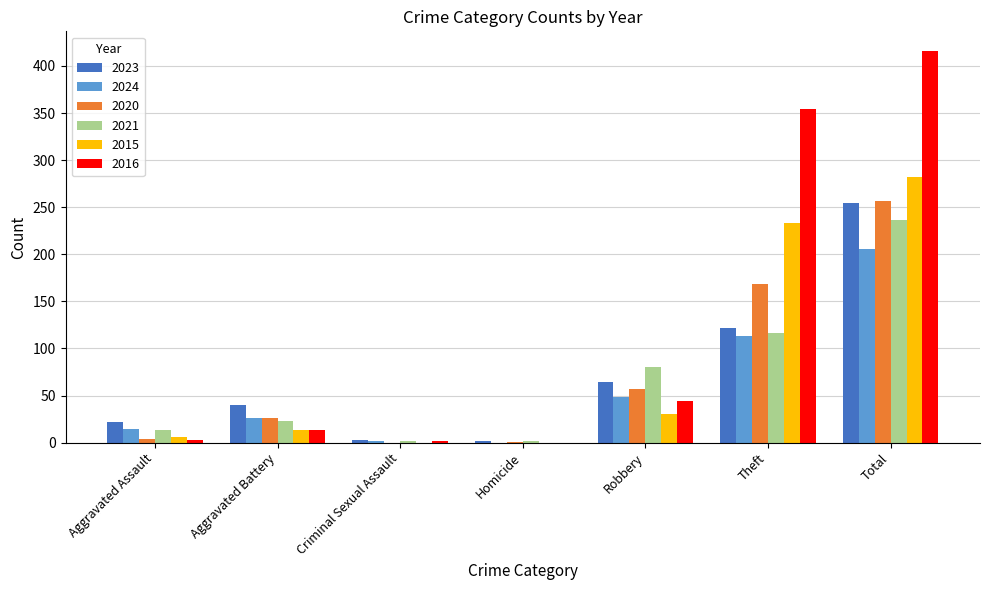

Which series has the largest range (max minus min)?

2016